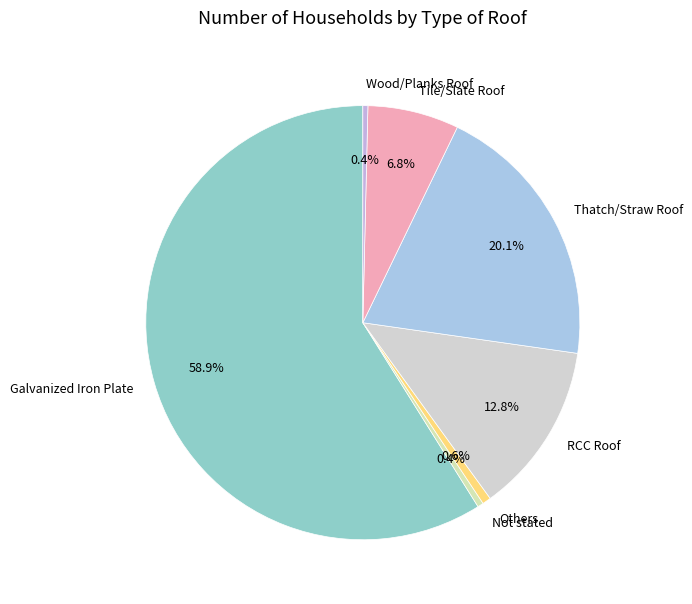

How much of the chart is everything except Others?

99.4%